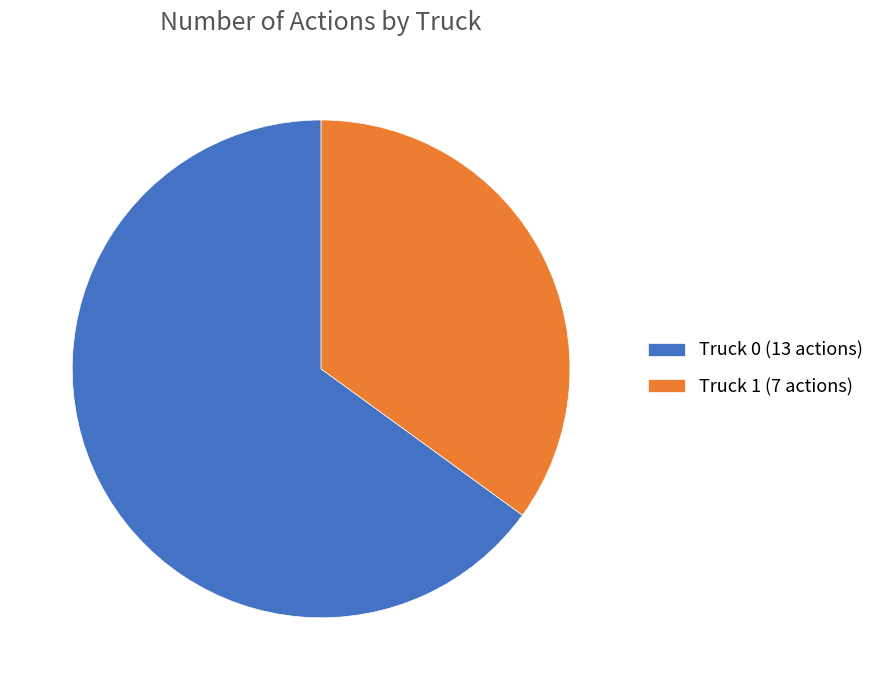

The Truck 0 slice represents 52% of the pie. True or false?

False